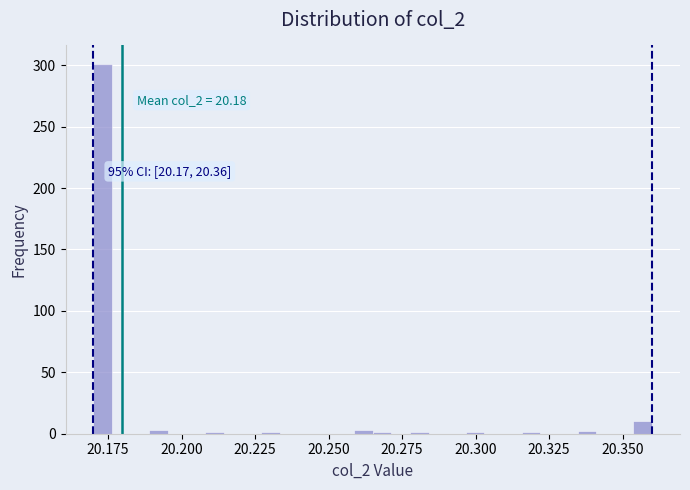

Around what value on the x-axis is the tallest bar? Give the approximate position of its centre, as read against the axis.

20.175